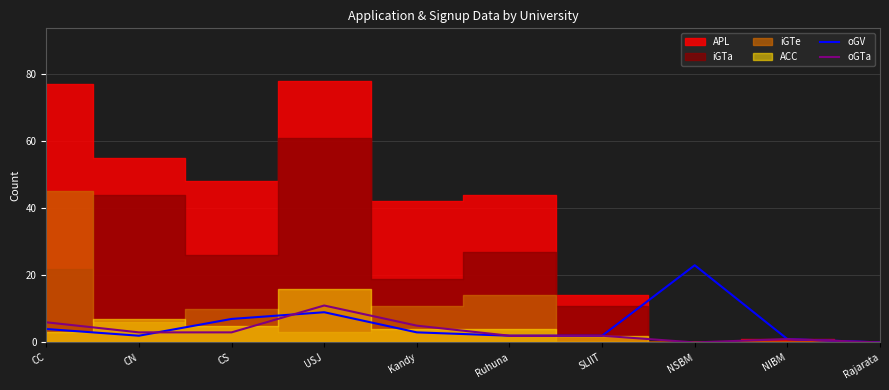

At which category does the chart reach its minimum across all series?

Rajarata